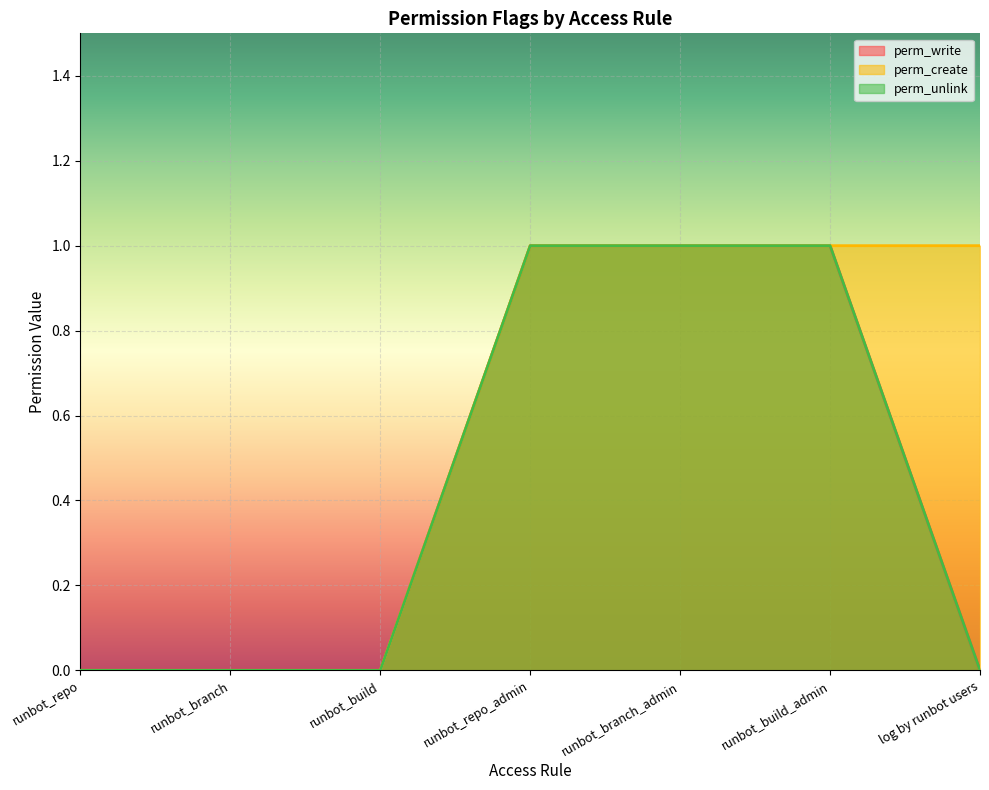

Reading right to left, transcribe all the data shown in this chart.

perm_write: 0	1	1	1	0	0	0
perm_create: 1	1	1	1	0	0	0
perm_unlink: 0	1	1	1	0	0	0